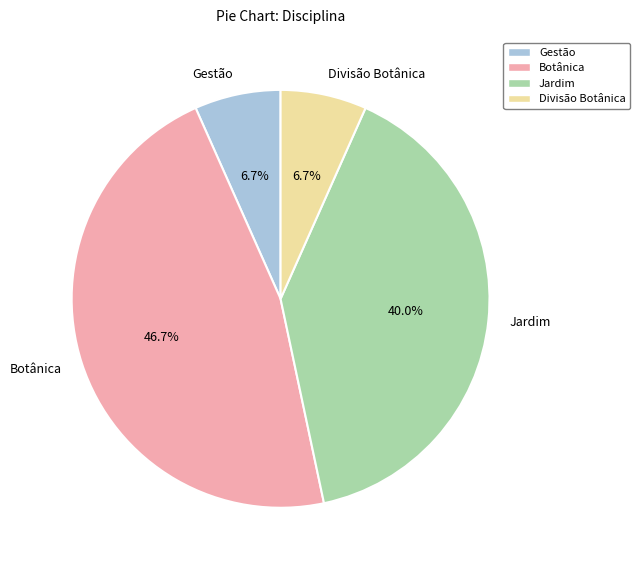

Combined, what portion of the pie is Divisão Botânica and Jardim?

46.7%